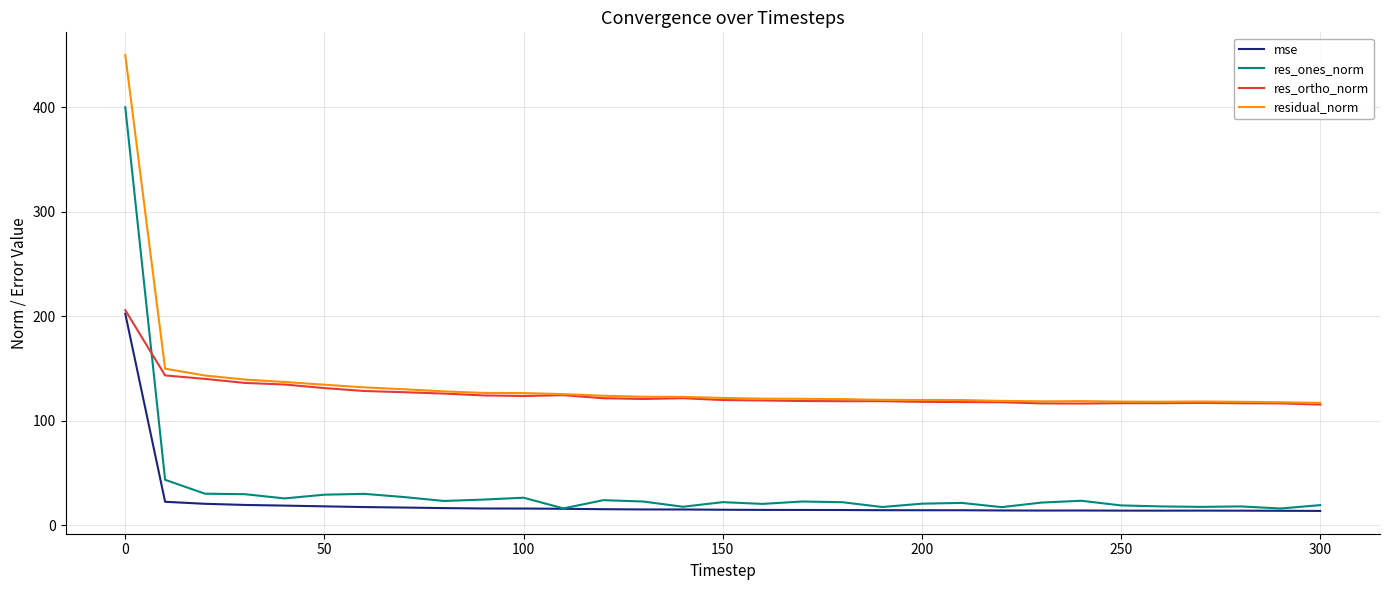

True or false: res_ones_norm and residual_norm intersect in this chart.

False